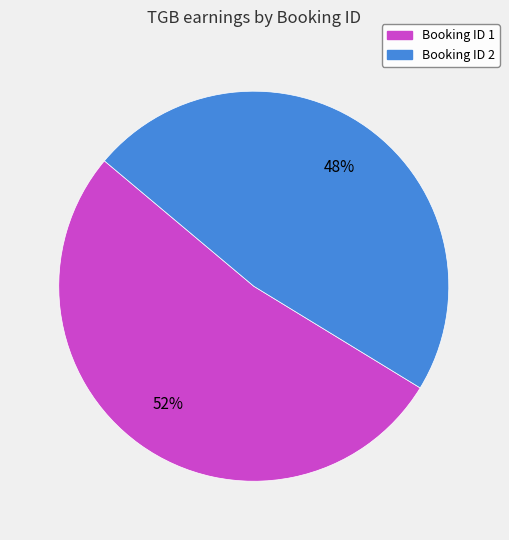

Is there a majority slice in this chart?

Yes